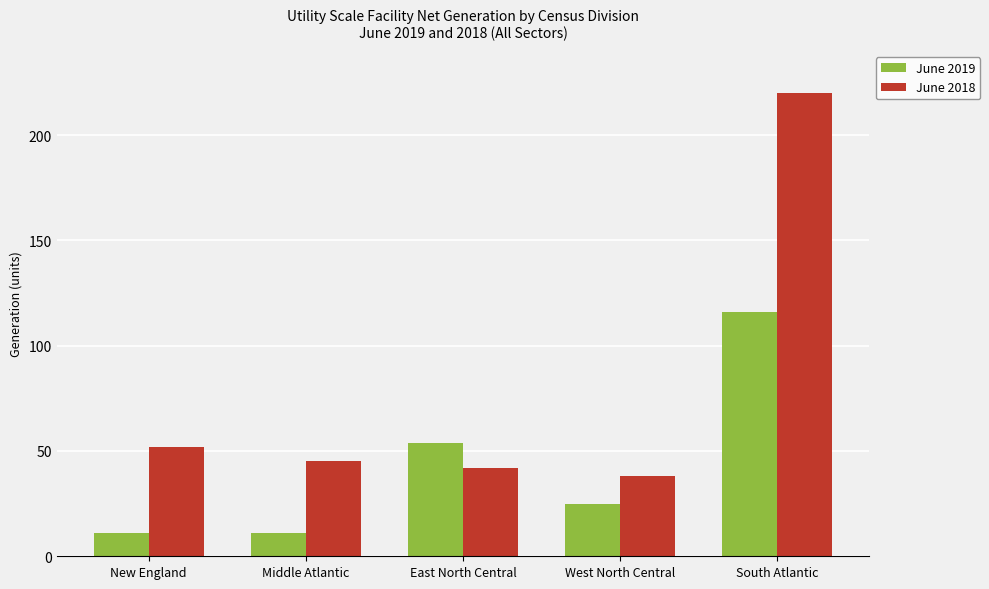

How many data points does each series have?

5